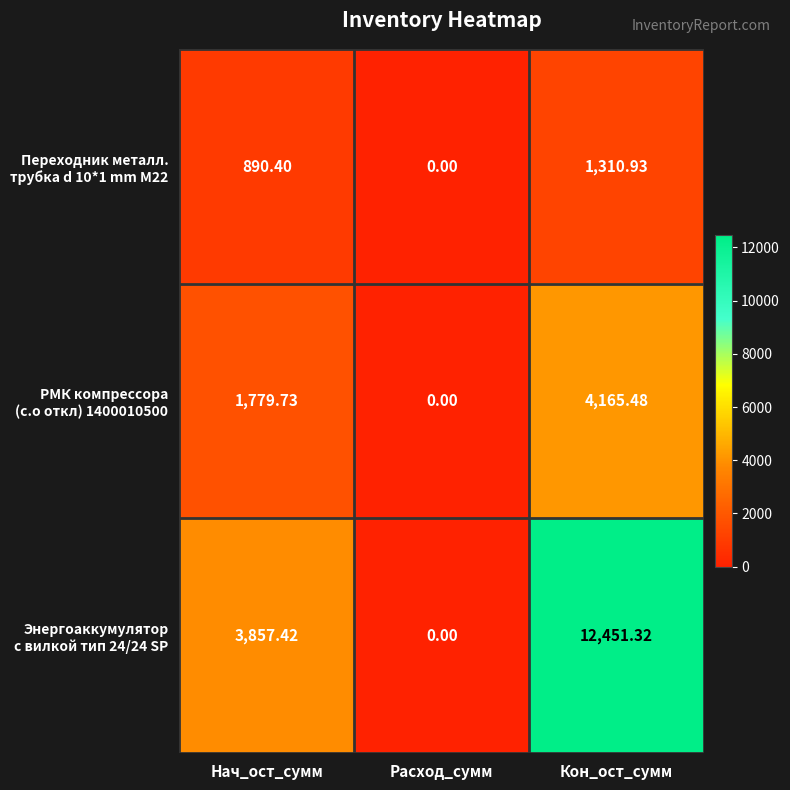

Which label corresponds to the smallest value in the chart?

Расход_сумм